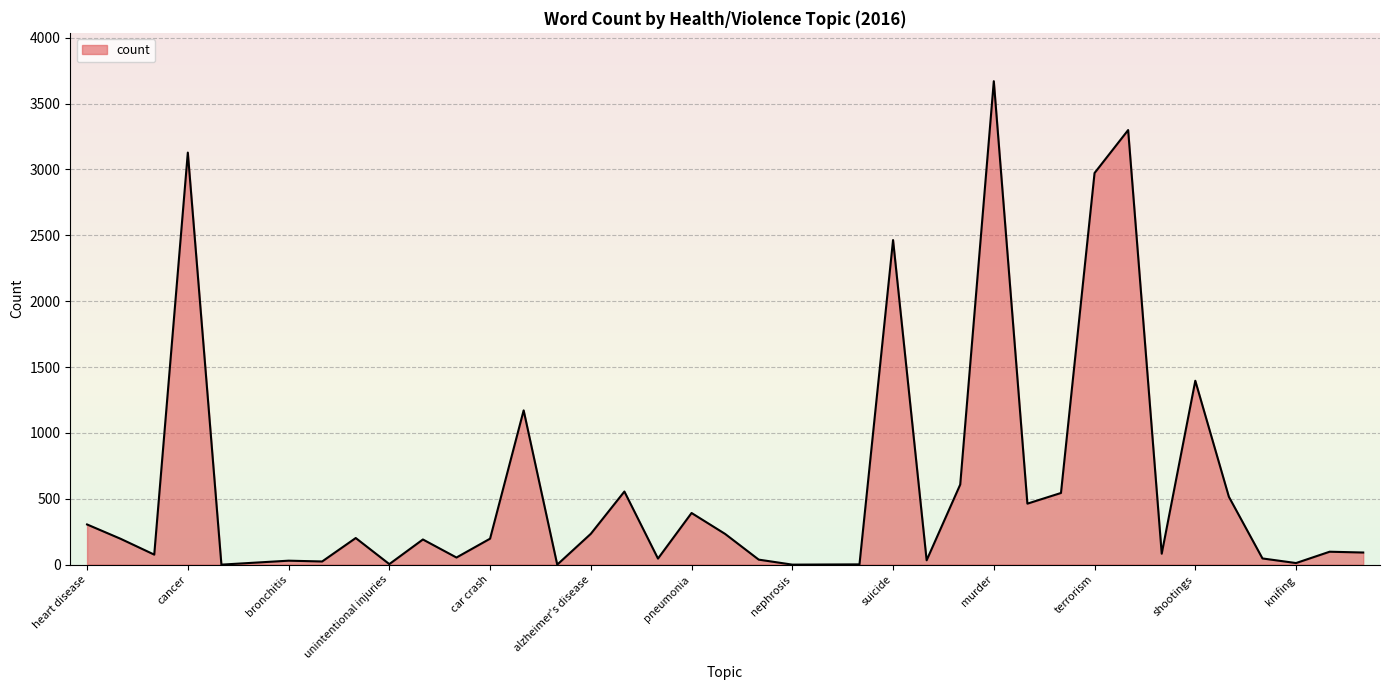

What is the maximum value shown in the chart?

3670